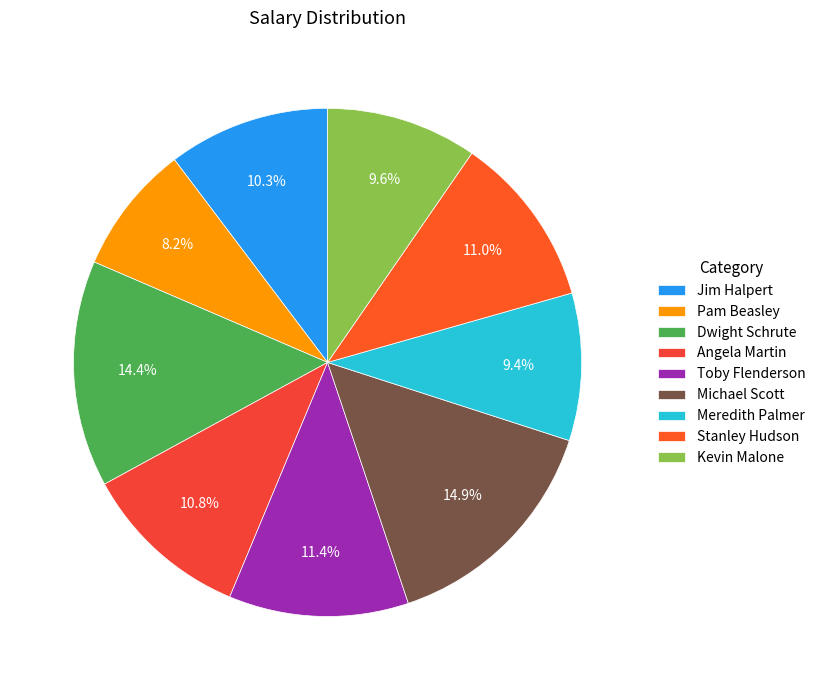

How many slices are in this pie chart?

9